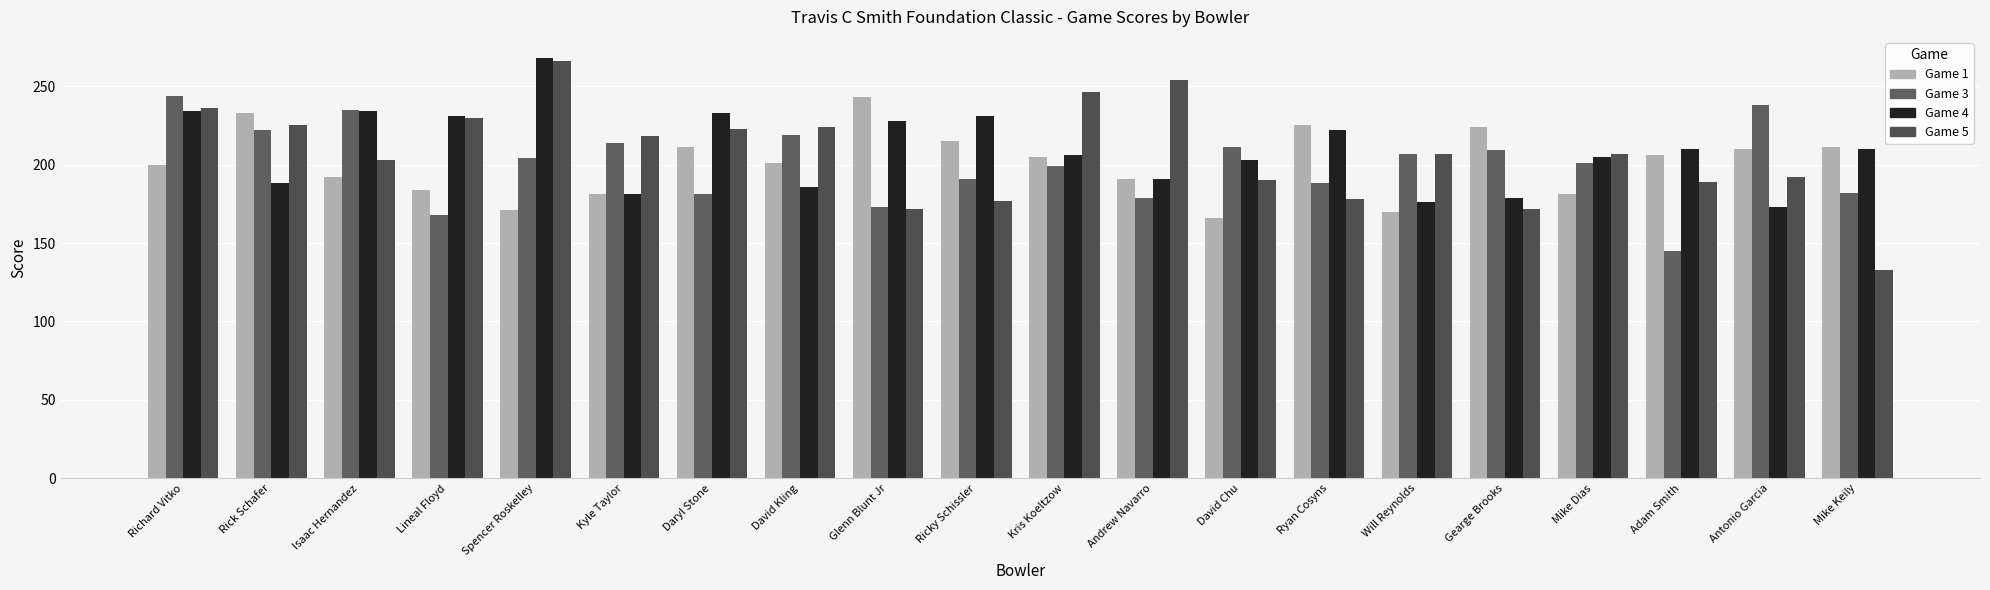

What is the average value of the Game 3 series?

200